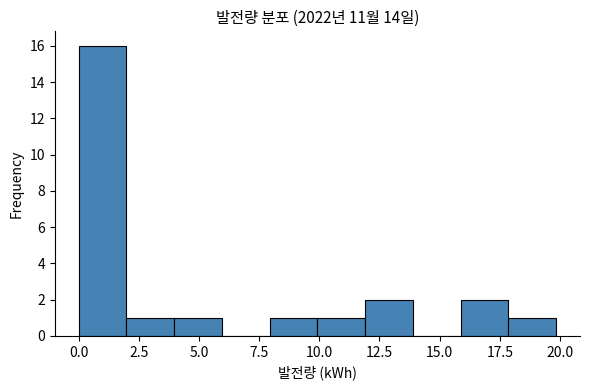

Around what value on the x-axis is the tallest bar? Give the approximate position of its centre, as read against the axis.

1.0